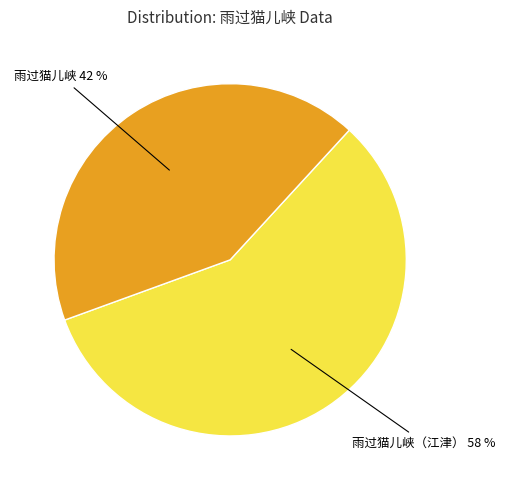

Is there a majority slice in this chart?

Yes